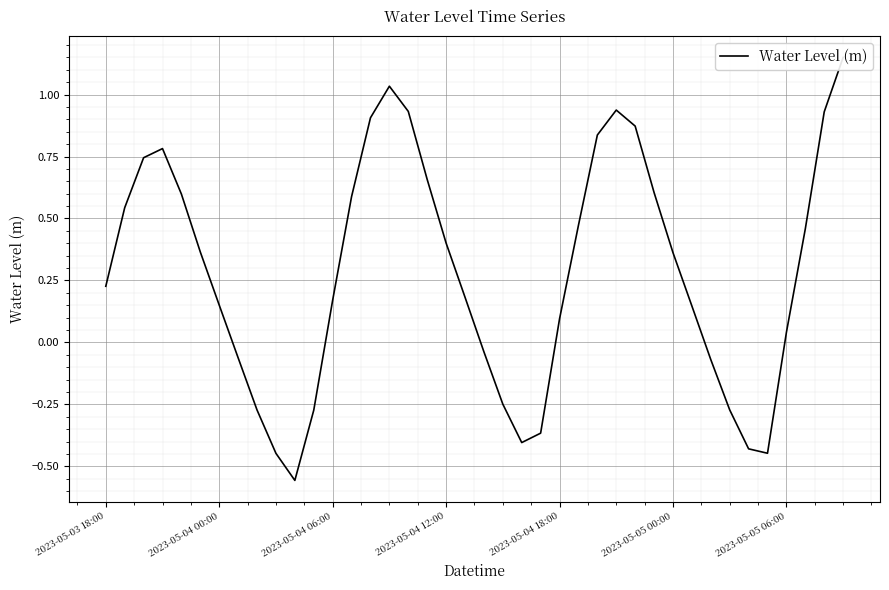

Where is the data nearest to the value 0?

20